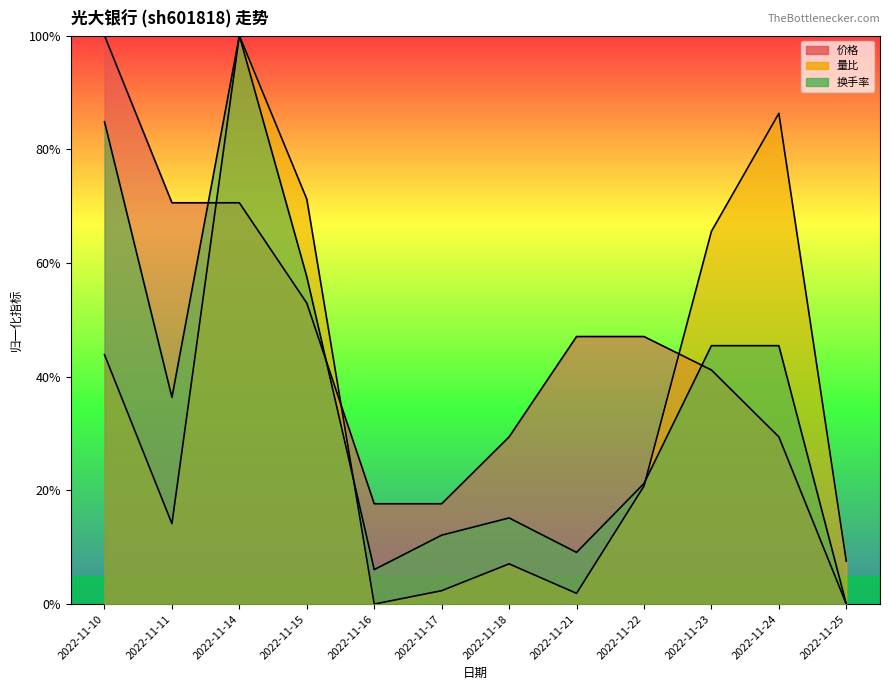

Which series has the largest range (max minus min)?

价格